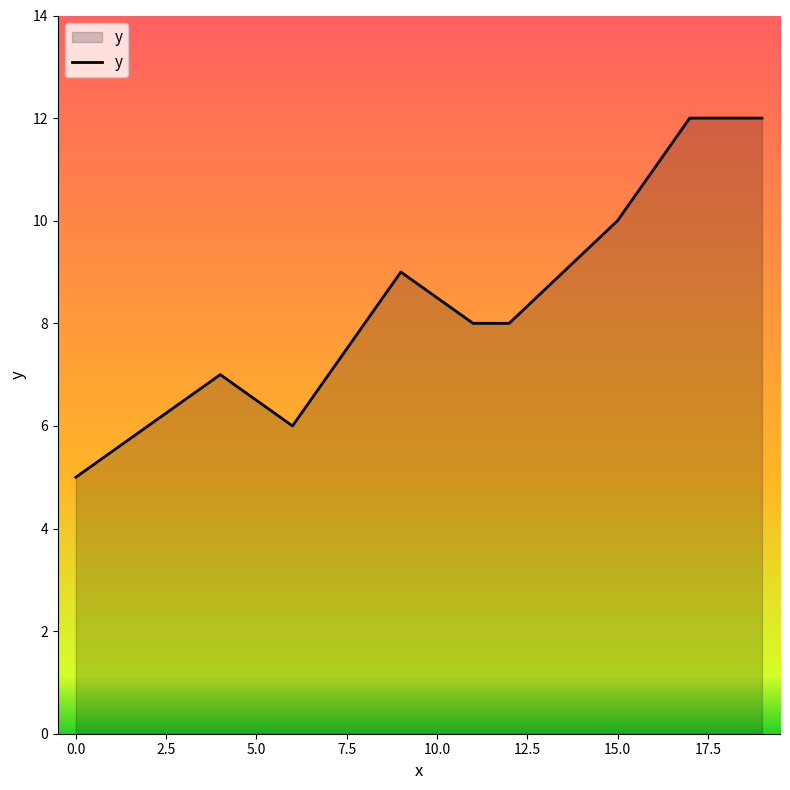

What is the smallest value displayed?

5